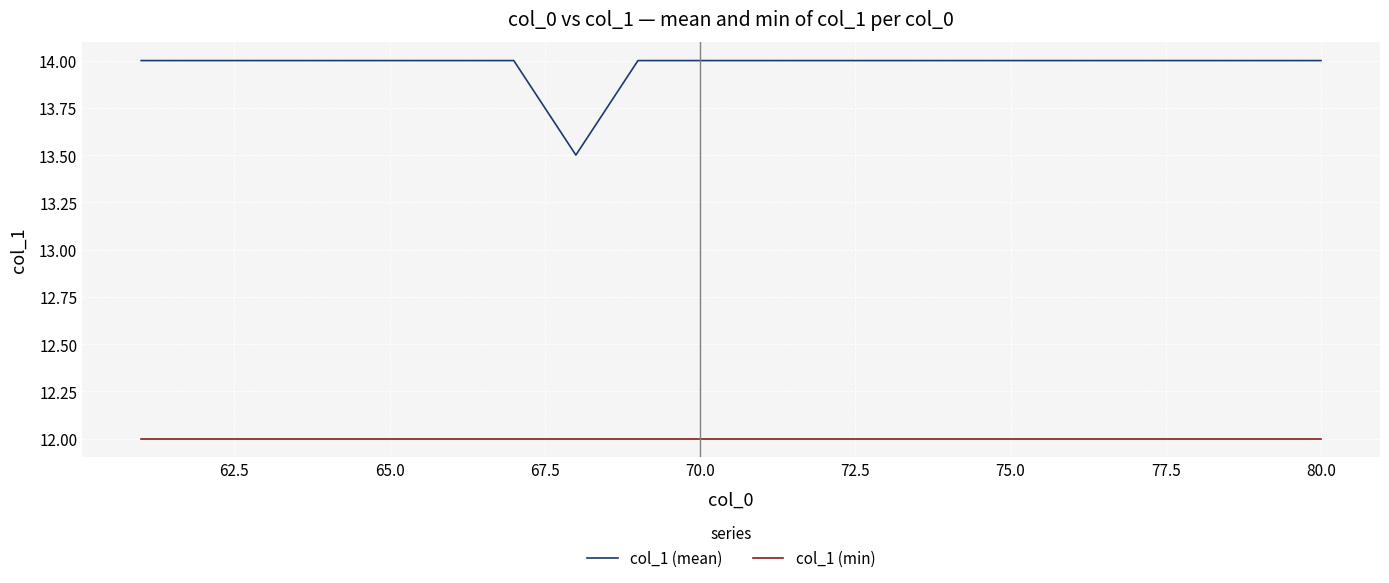

What is the greatest value displayed?

14.0